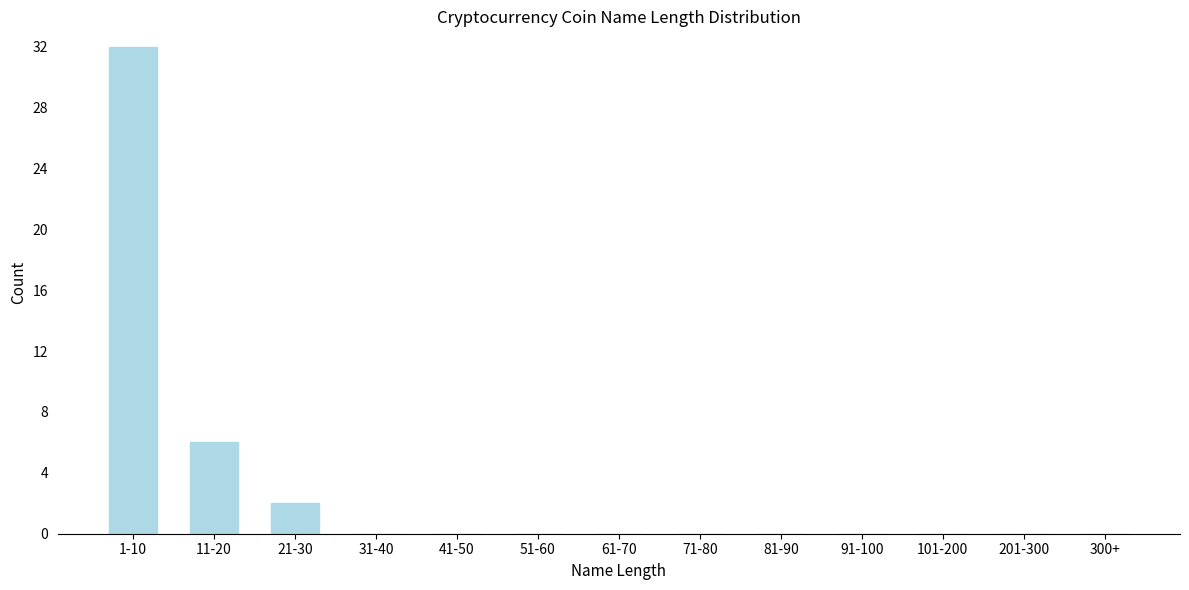

Reading left to right, list all the values displayed in this chart.

1-10=32	11-20=6	21-30=2	31-40=0	41-50=0	51-60=0	61-70=0	71-80=0	81-90=0	91-100=0	101-200=0	201-300=0	300+=0